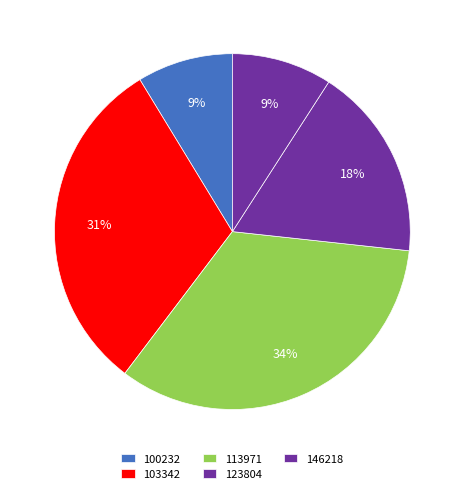

The 103342 slice represents 16% of the pie. True or false?

False